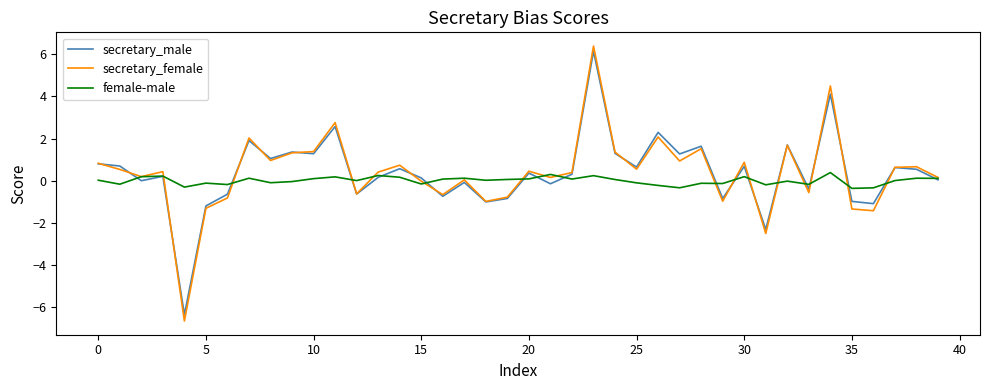

What is the minimum value shown in the chart?

-6.6